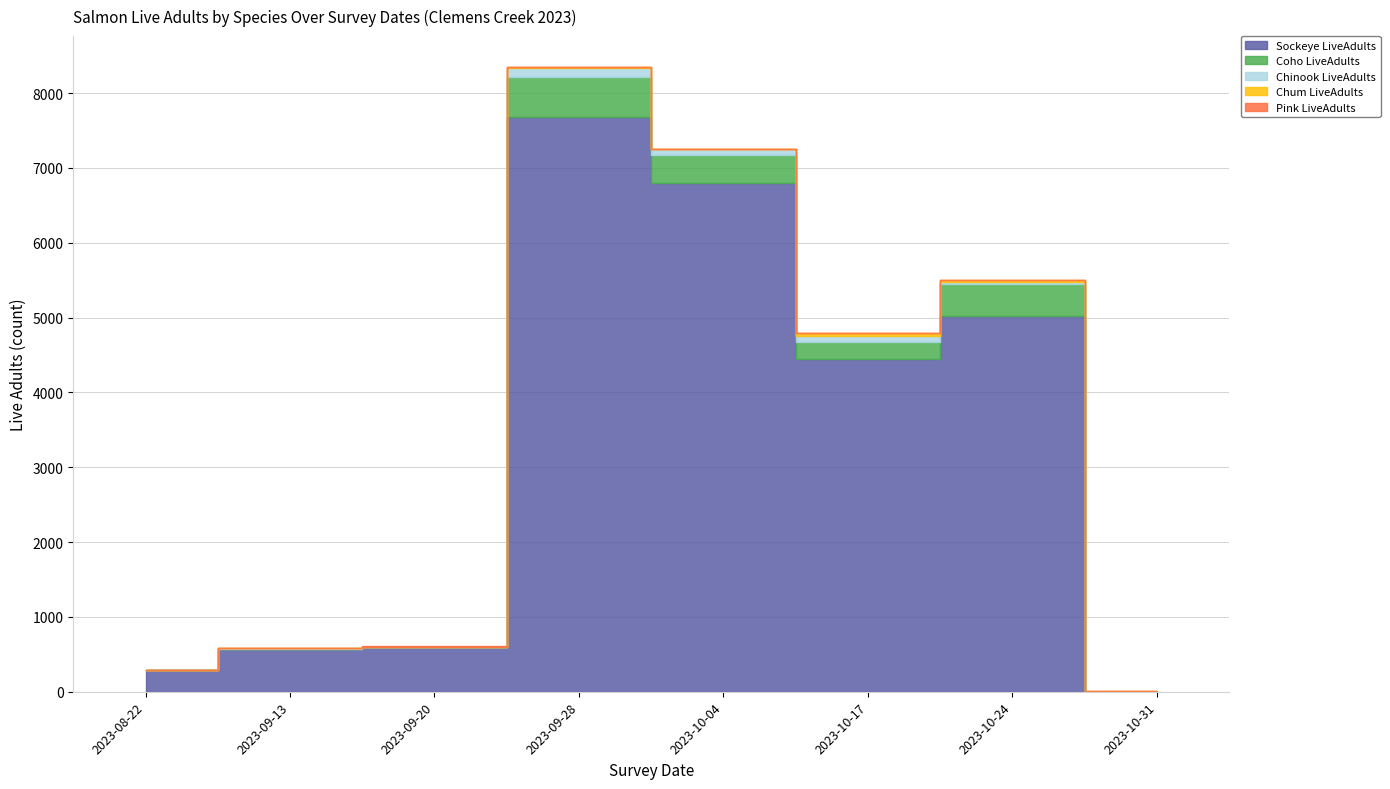

The value of Chinook LiveAdults at 2023-09-13 is 11. True or false?

False